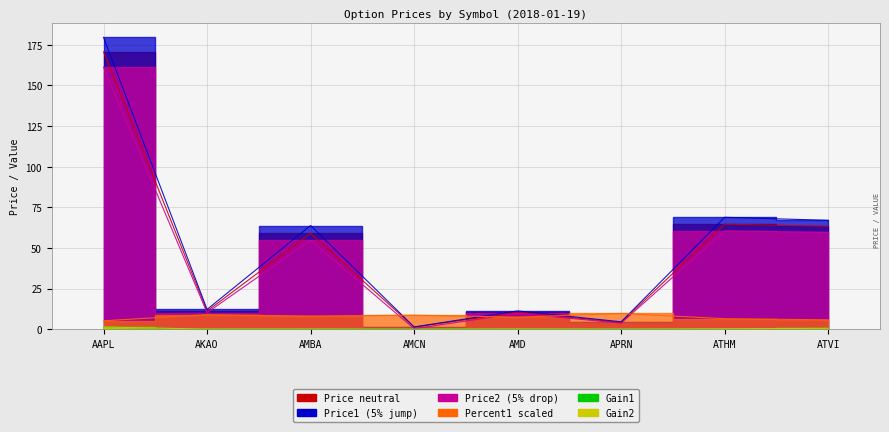

What are all the series names shown in the legend?

Price_neutral, Price1, Price2, Gain1, Gain2, Percent1_scaled